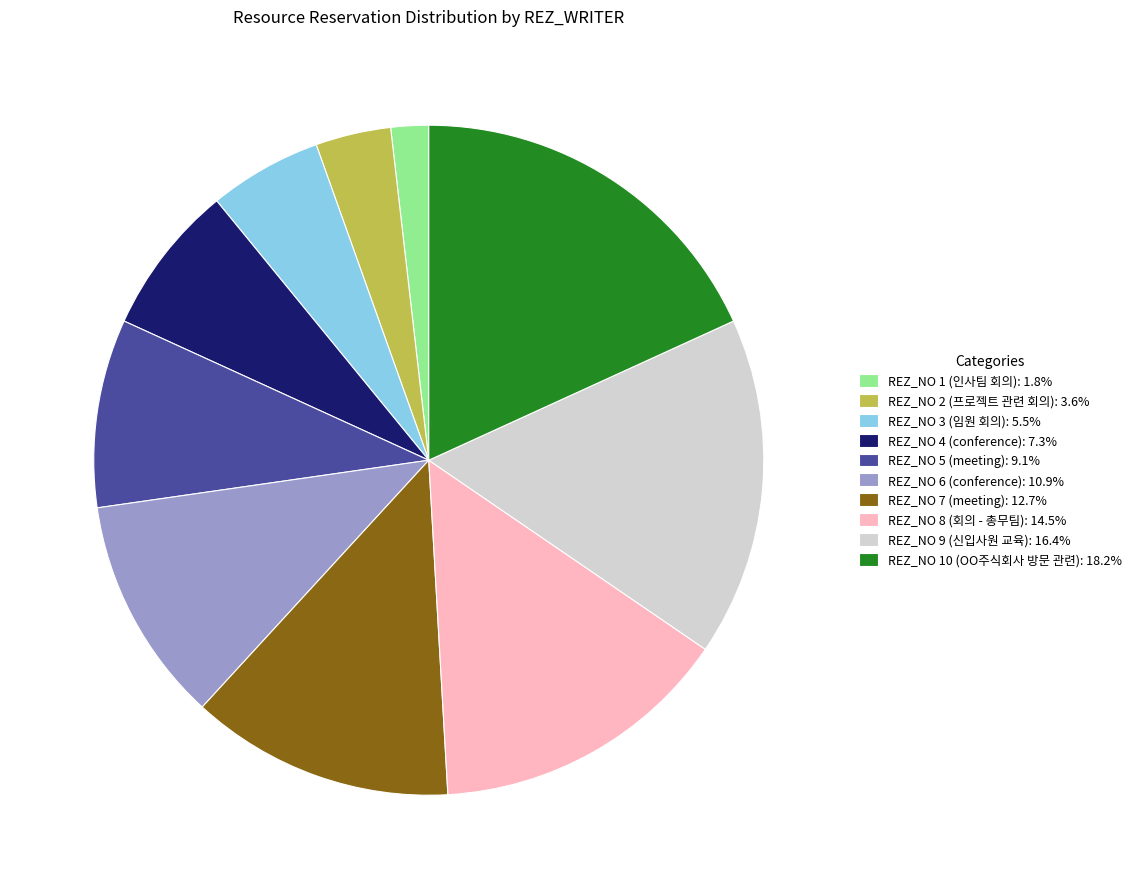

What is the ratio of the value at REZ_NO 9 (신입사원 교육): 16.4% to the value at REZ_NO 7 (meeting): 12.7%?

1.3